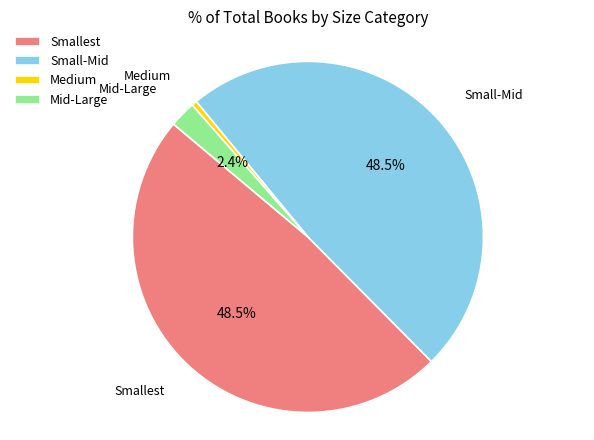

True or false: Smallest accounts for 62% of the total.

False